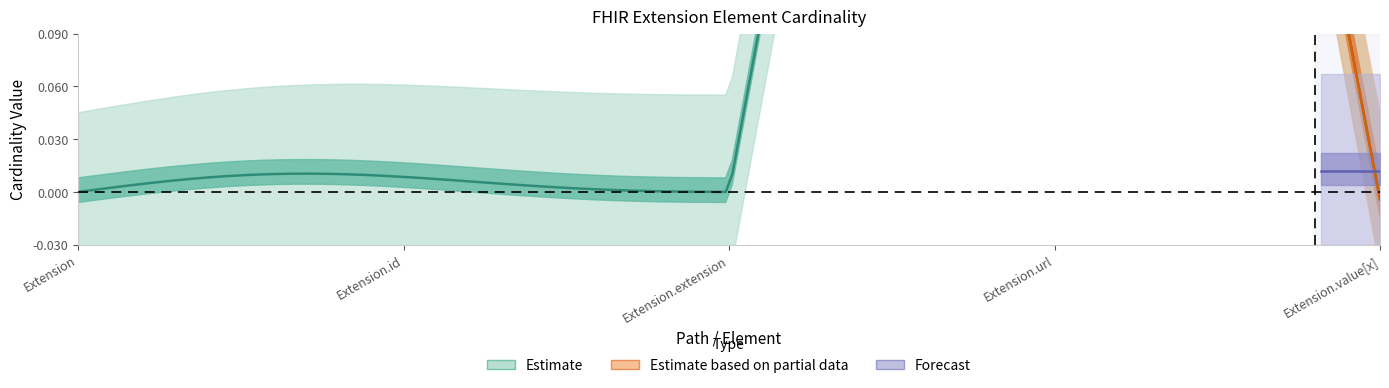

At which label is Min closest to 0?

Extension